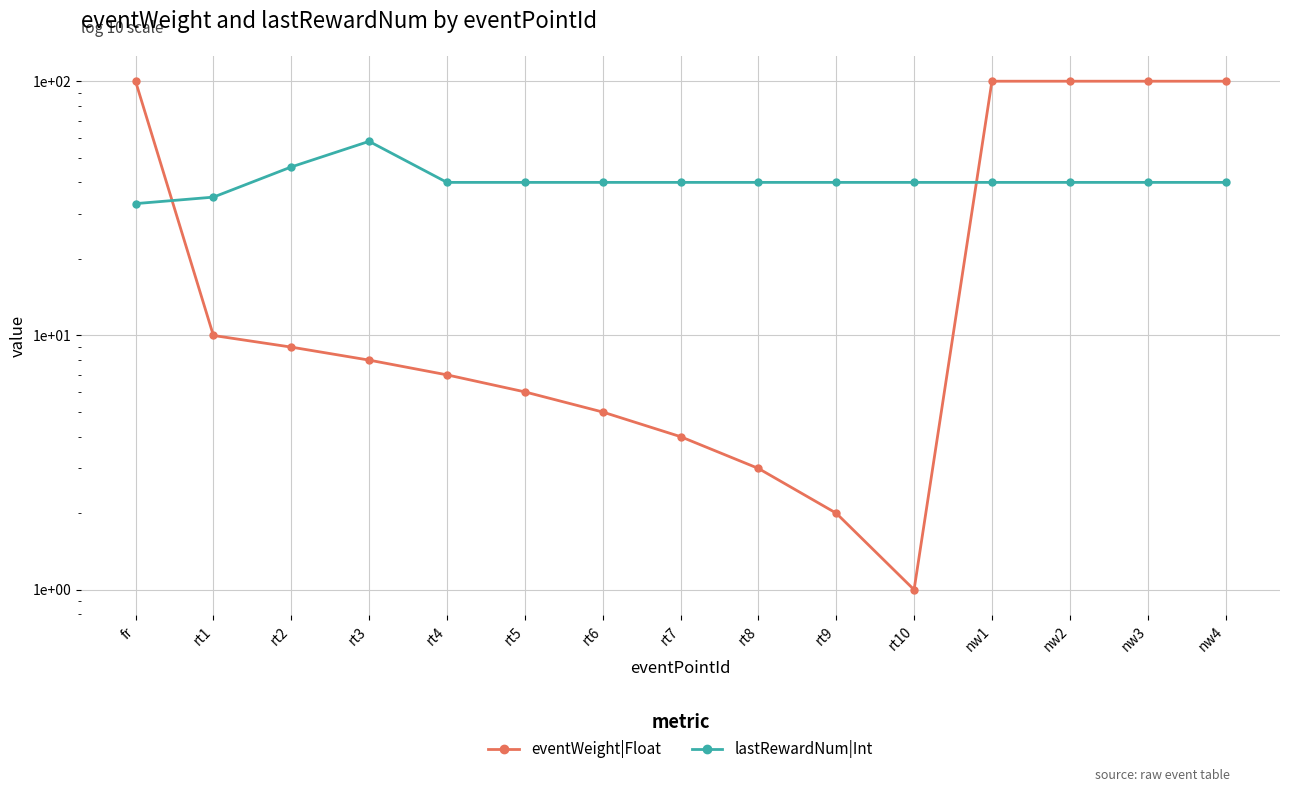

What is the sum of the eventWeight|Float values at nw1 and rt3?

108